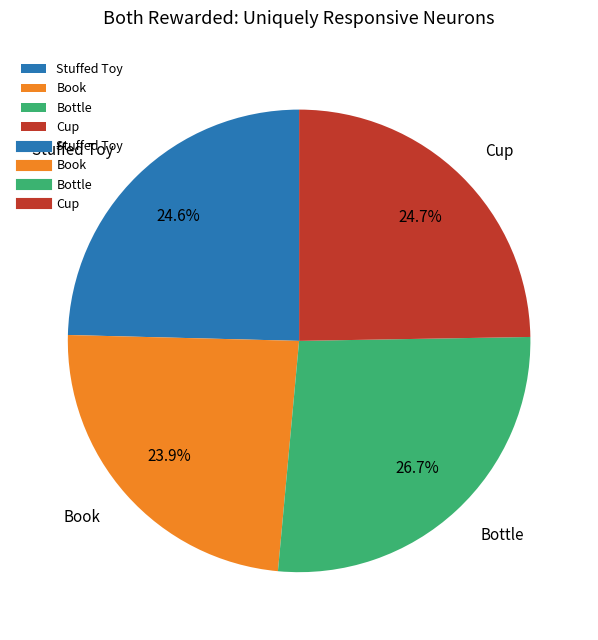

What is the smallest slice in the pie chart?

Book